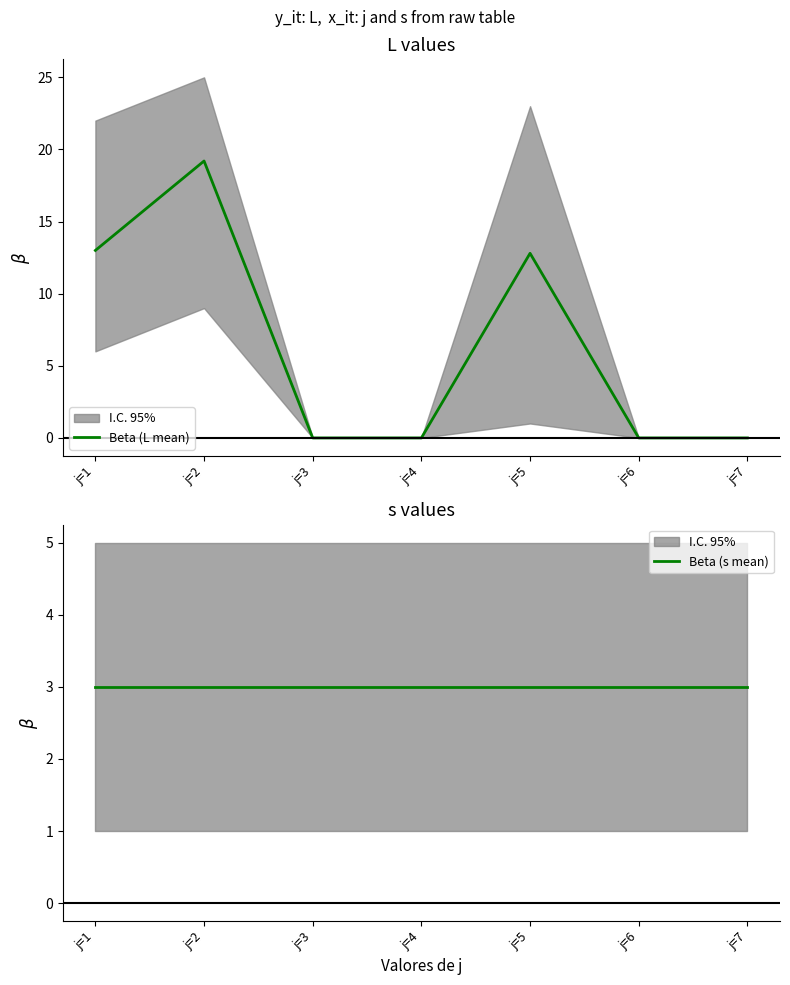

The value of Beta (L mean) at j=4 is 0.0. True or false?

True